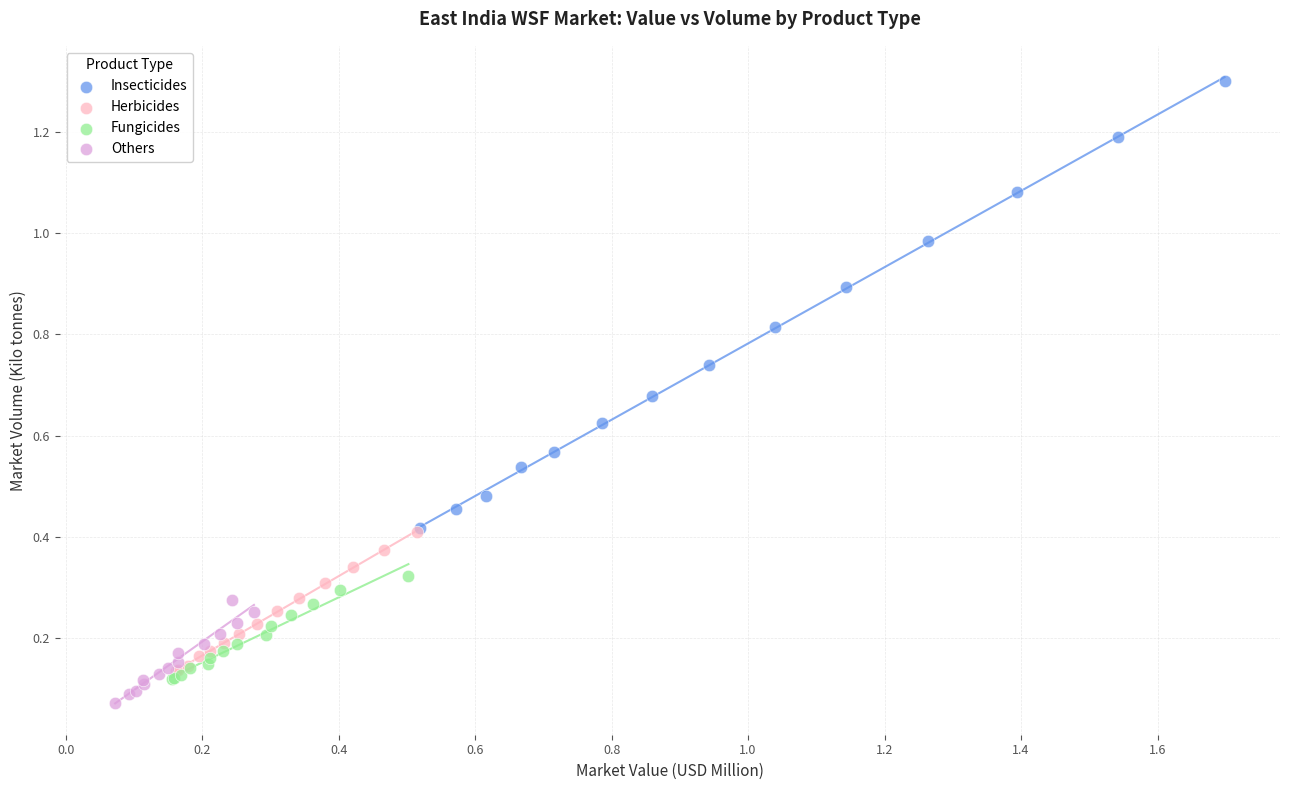

Which series has the widest spread of Y values?

Insecticides